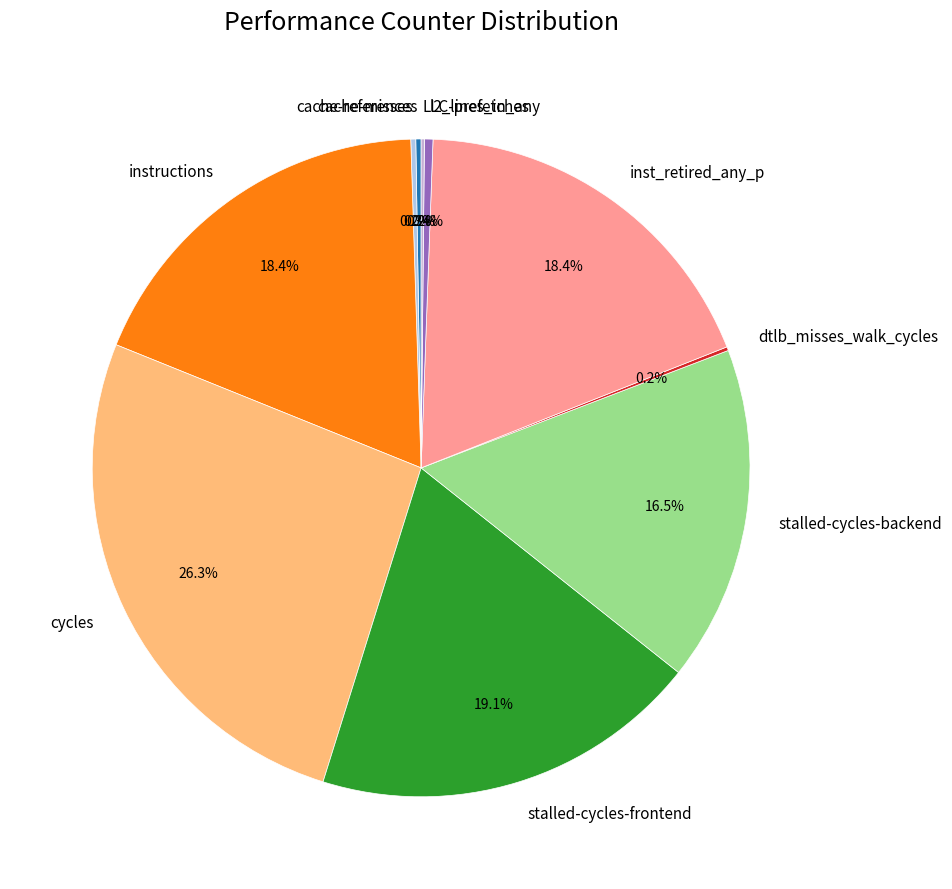

Which slice is the largest?

cycles